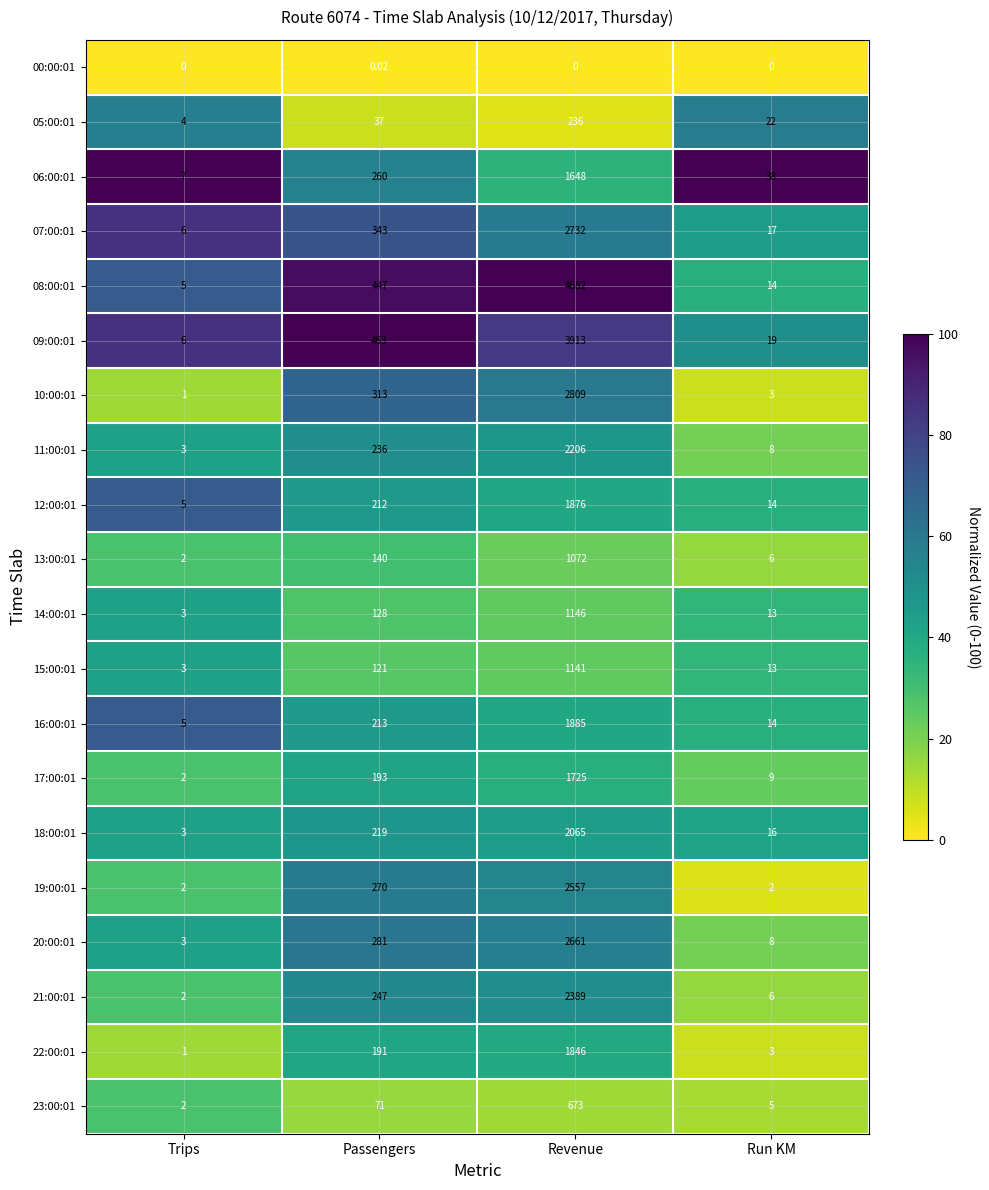

Which category has the lowest value in the 16:00:01 series?

Trips